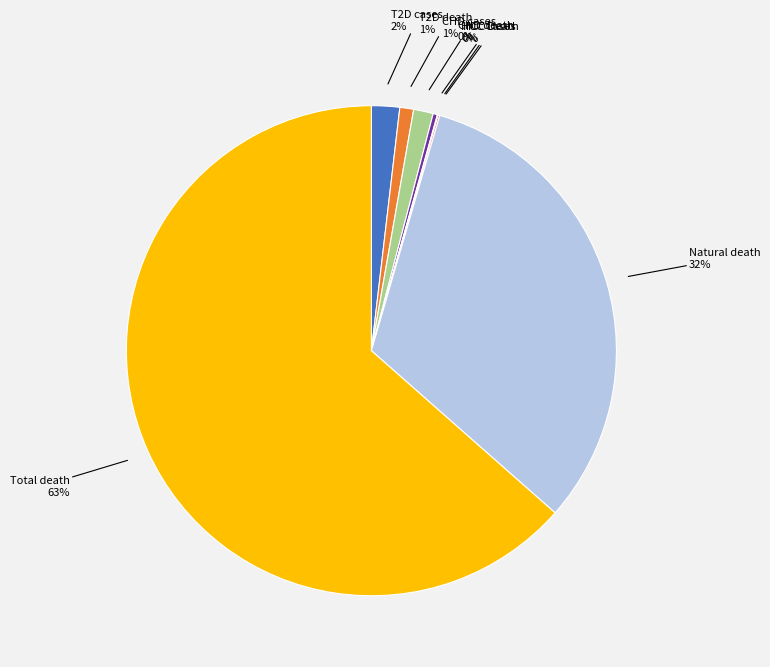

Is there a majority slice in this chart?

Yes